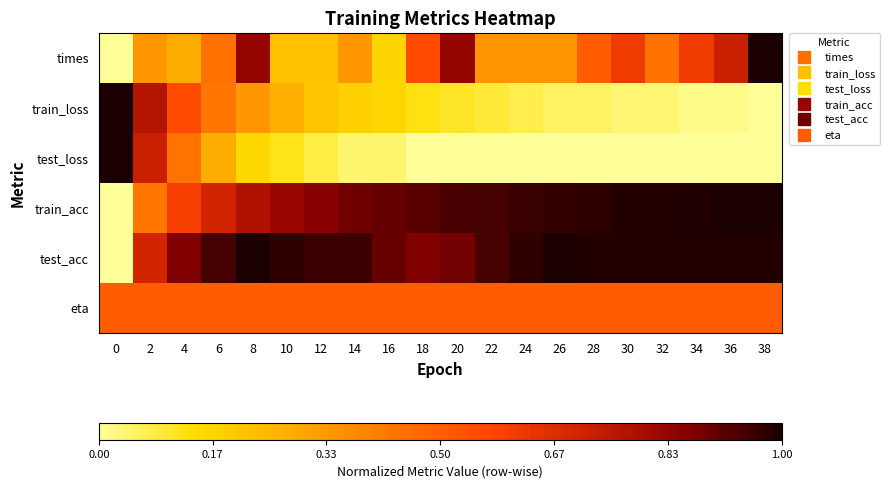

What is the total value across all series at 38?

3.5